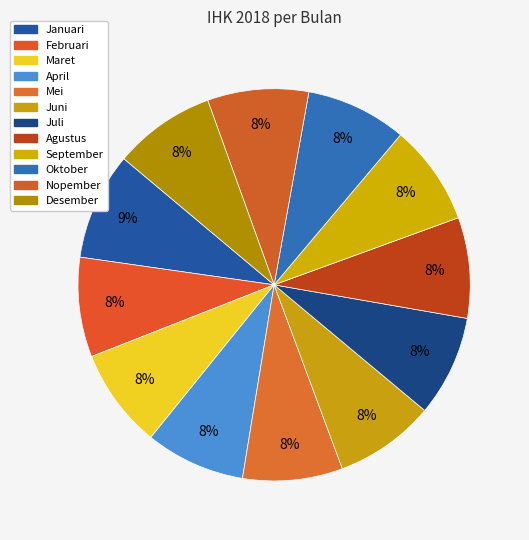

The Juni slice represents 8% of the pie. True or false?

True